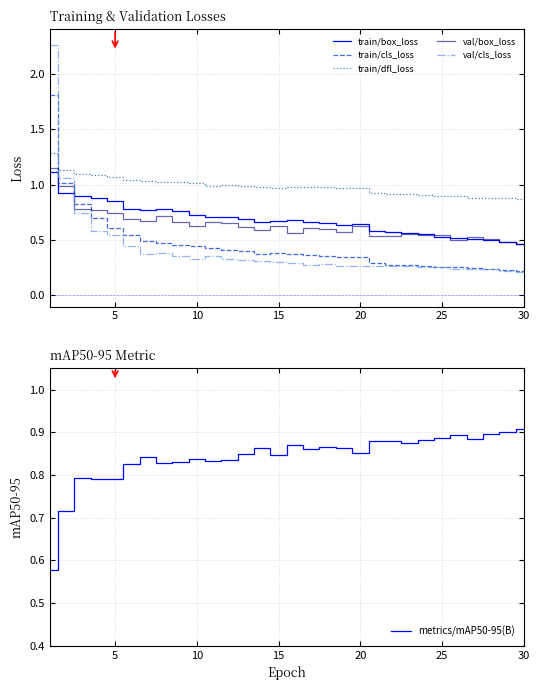

What is the average value of the train/cls_loss series?

0.5